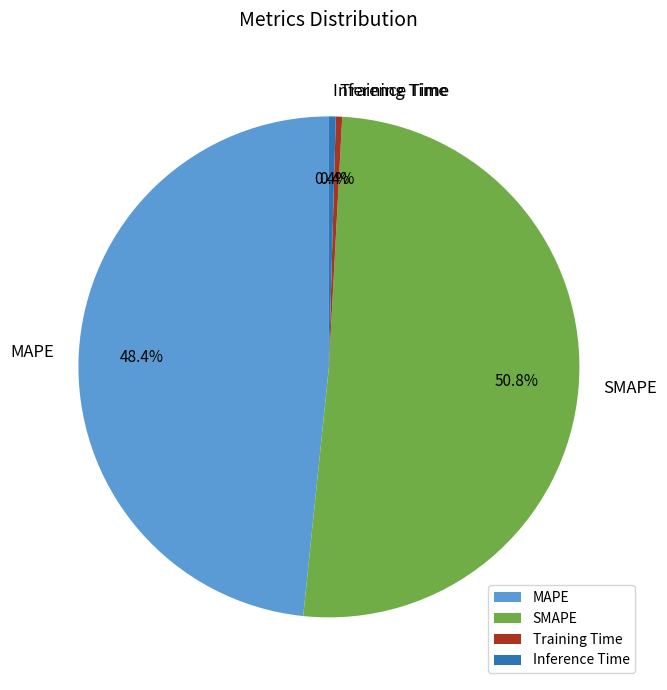

Combined, what portion of the pie is MAPE and Inference Time?

48.8%